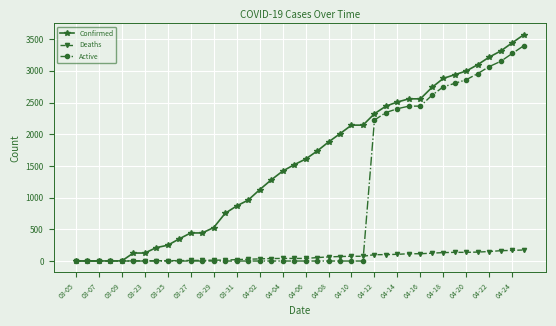

Rank the series by their average value, from lowest to highest.

Deaths, Active, Confirmed